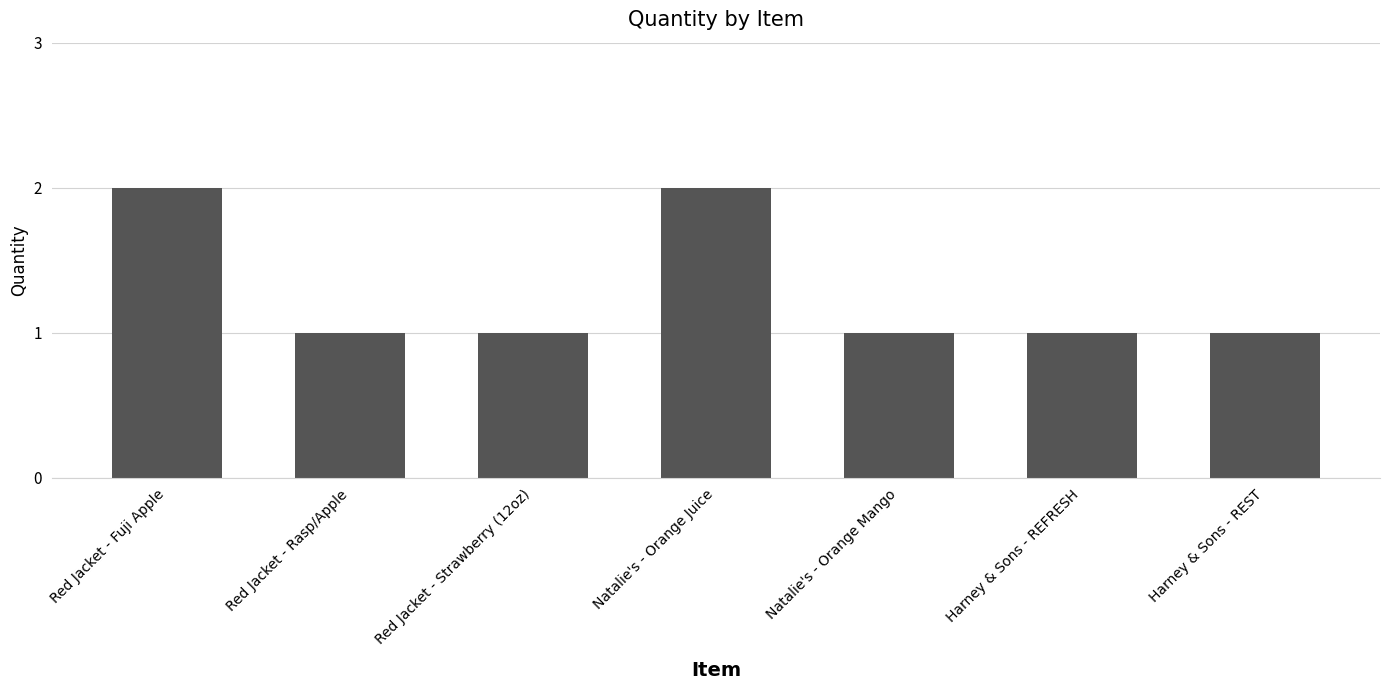

What is the ratio of the value at Harney & Sons - REST to the value at Harney & Sons - REFRESH?

1.0